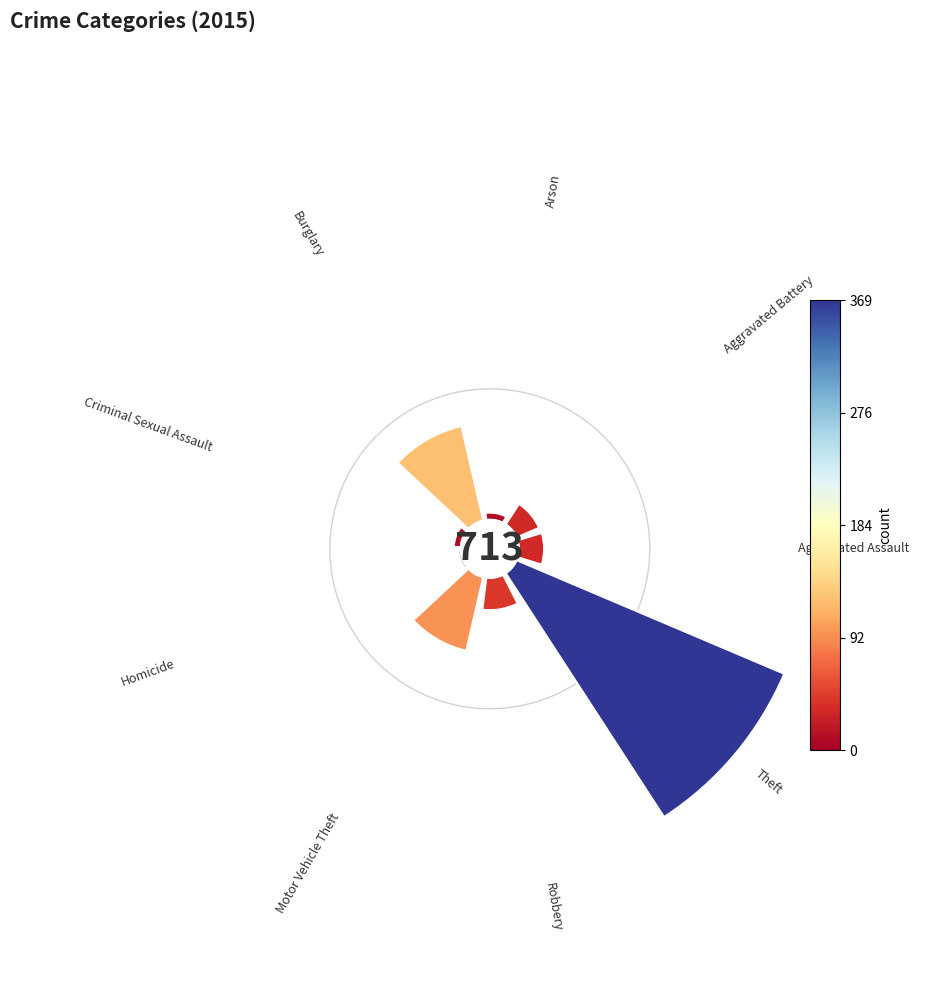

What percentage is the Arson slice, to the nearest percent?

1%